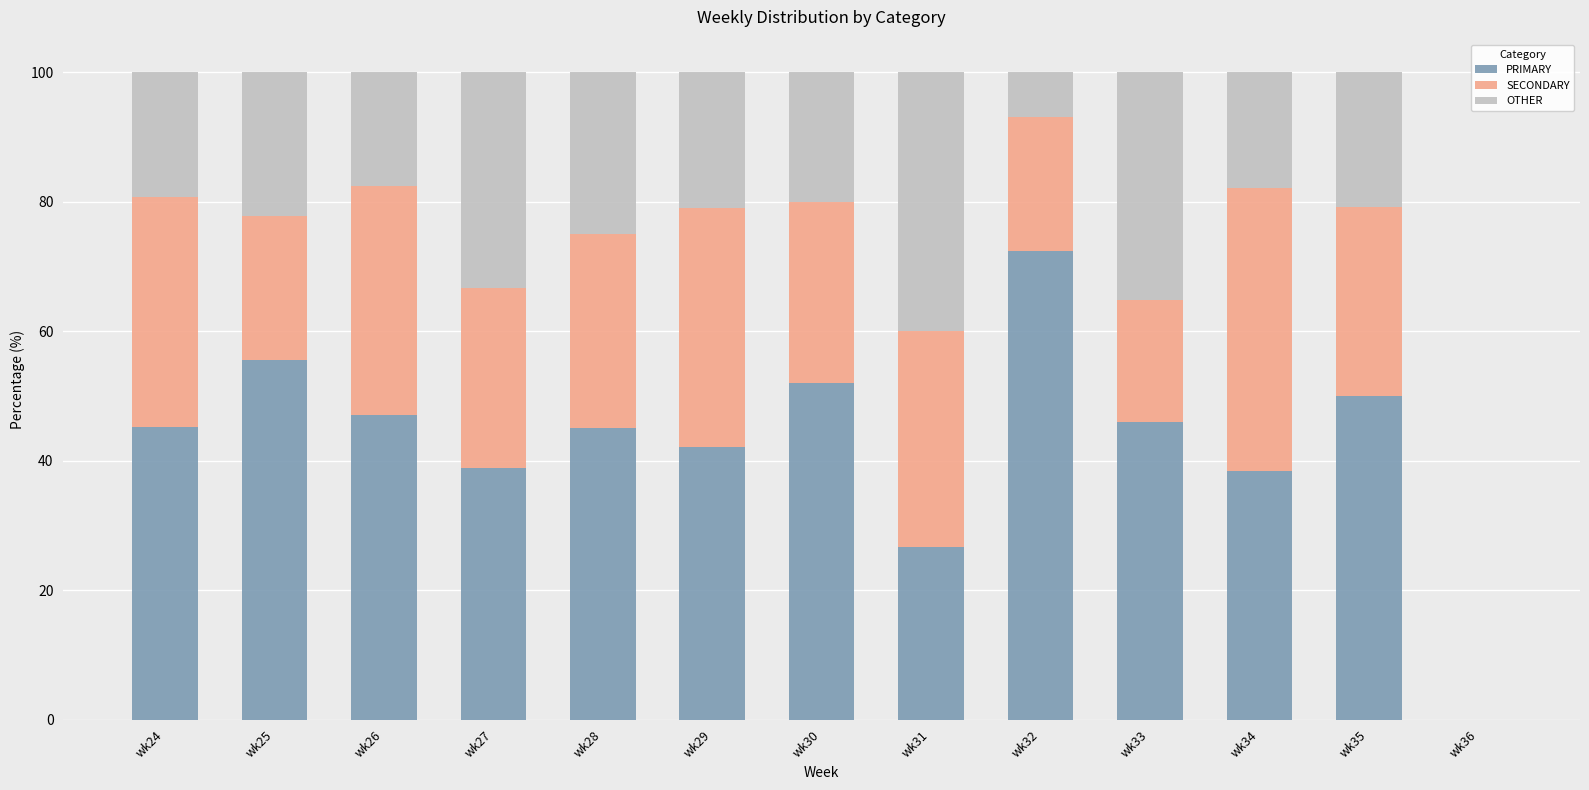

What is the maximum value for PRIMARY?

72.4